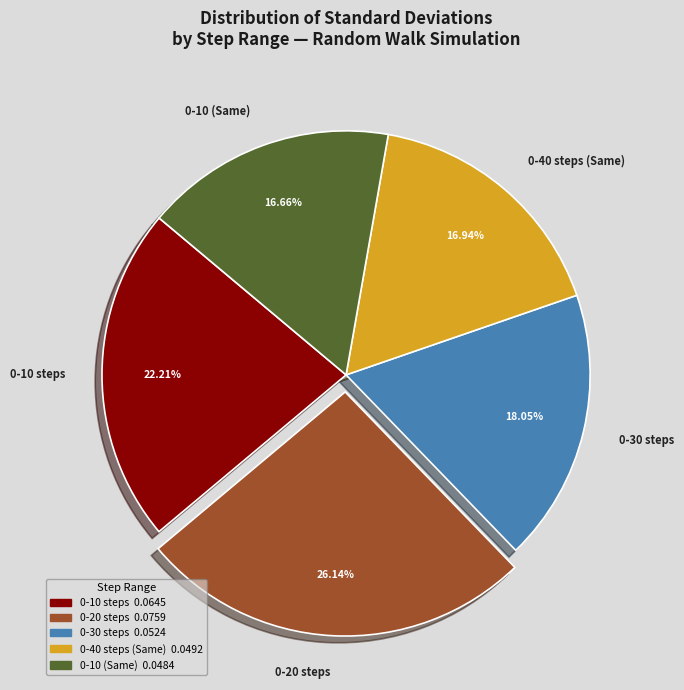

Between 0-10 (Same) and 0-30 steps, which is larger?

0-30 steps